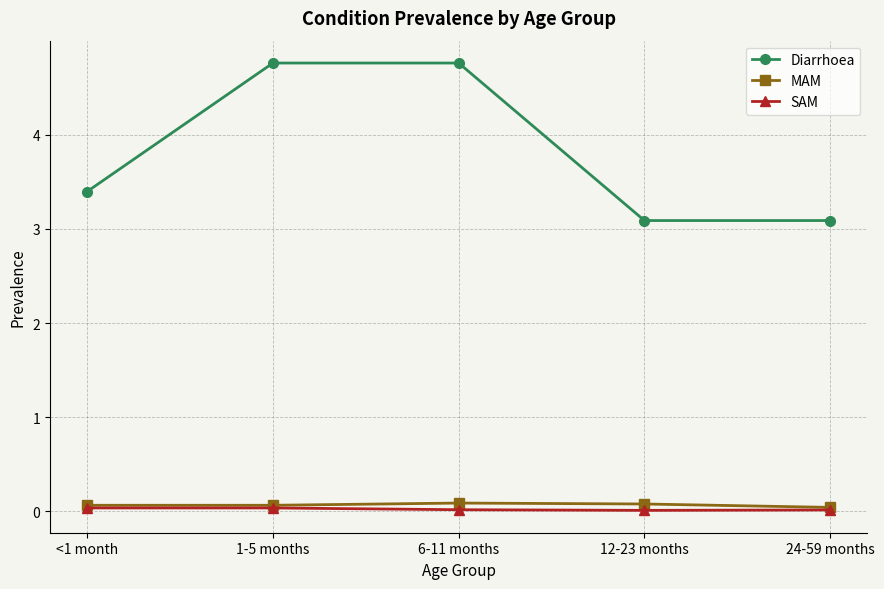

Which series has the largest total across all categories?

Diarrhoea